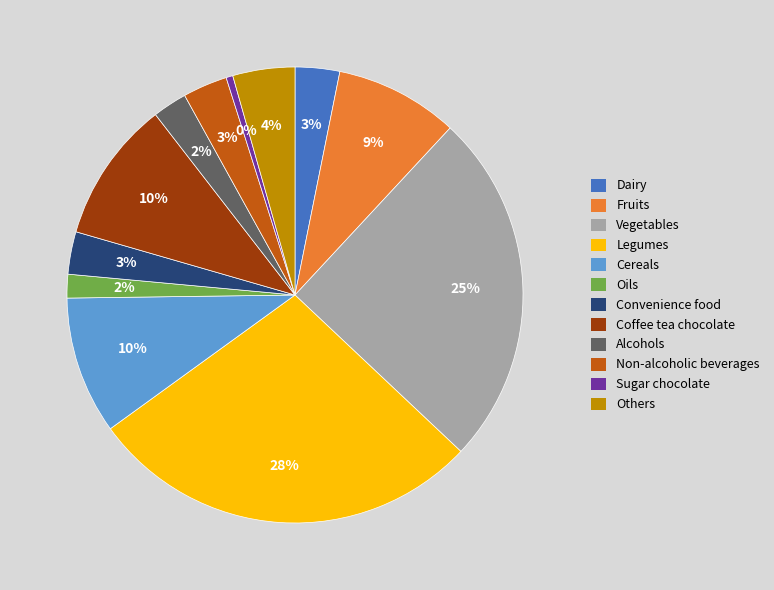

Is Alcohols the majority of the pie?

No